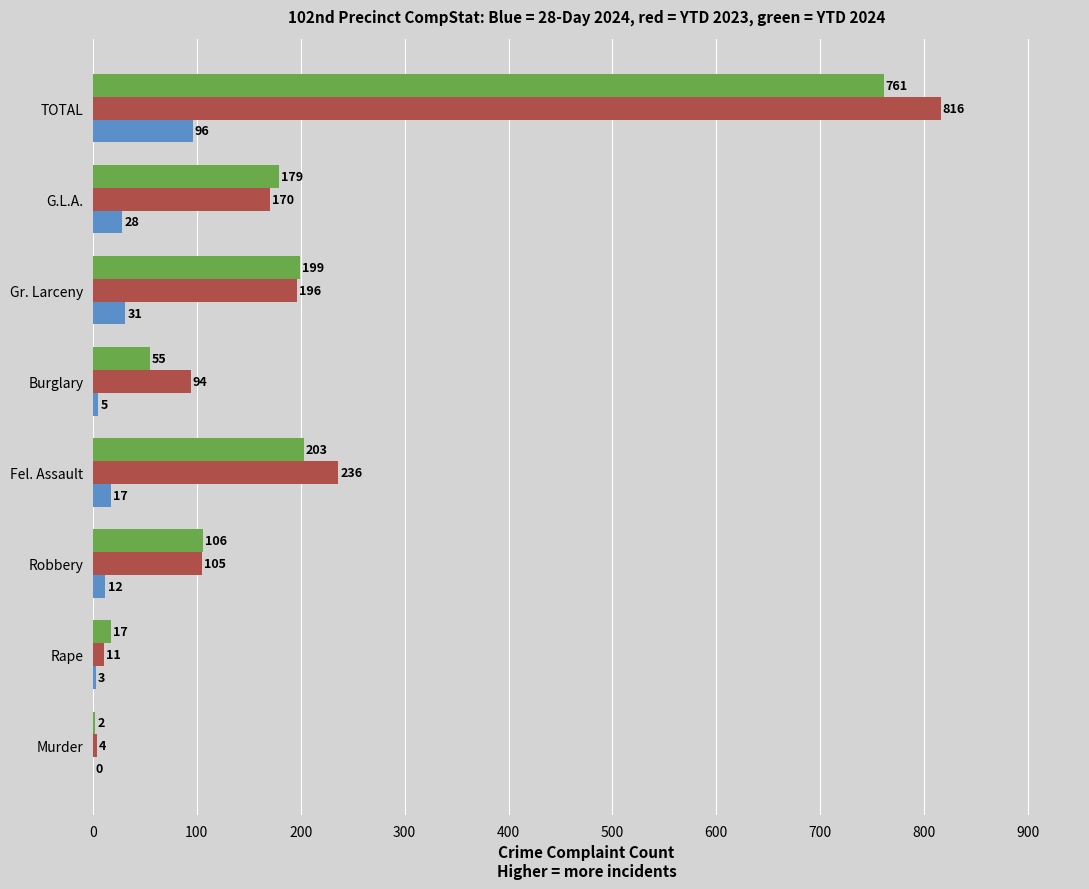

What is the greatest value displayed?

816